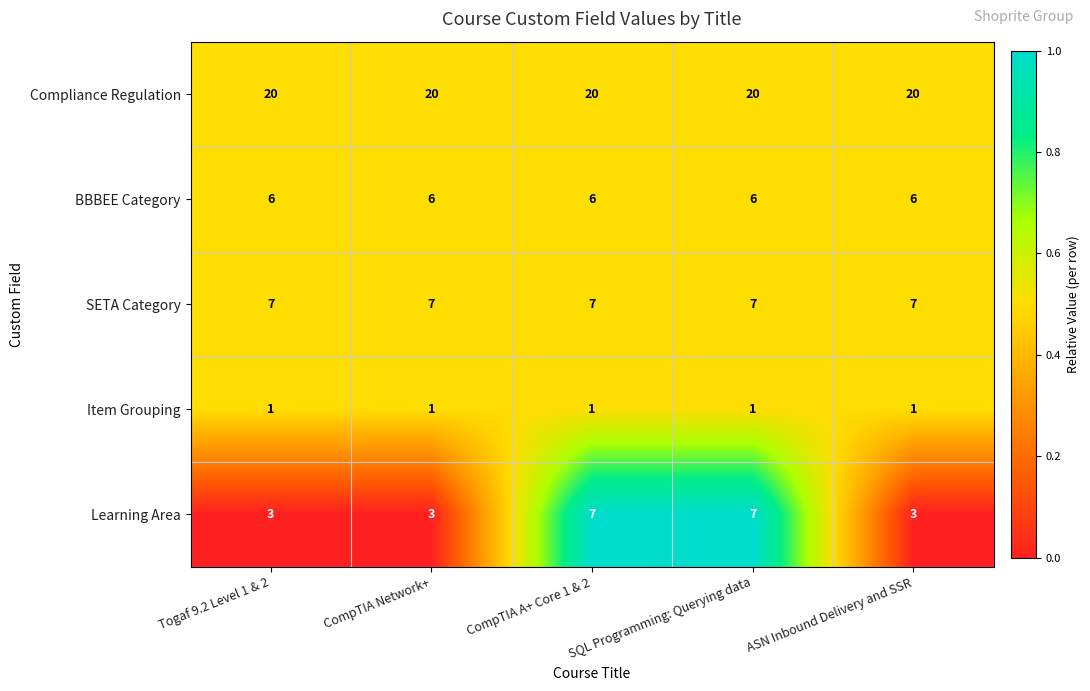

What is the spread (max minus min) of values at CompTIA Network+?

19